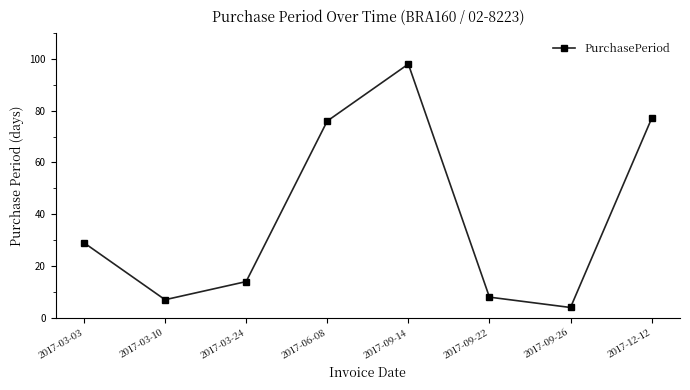

The chart shows a value of 14 at 2017-03-24. True or false?

True